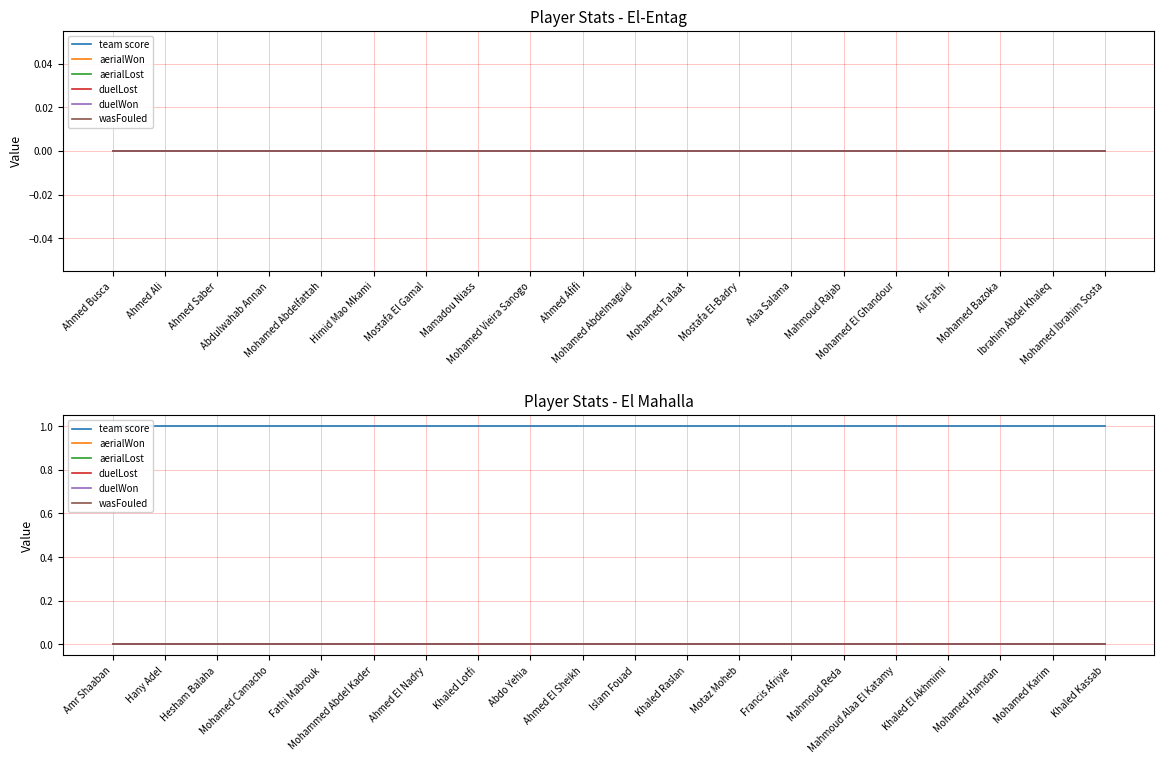

True or false: team score and duelWon cross at least once.

False